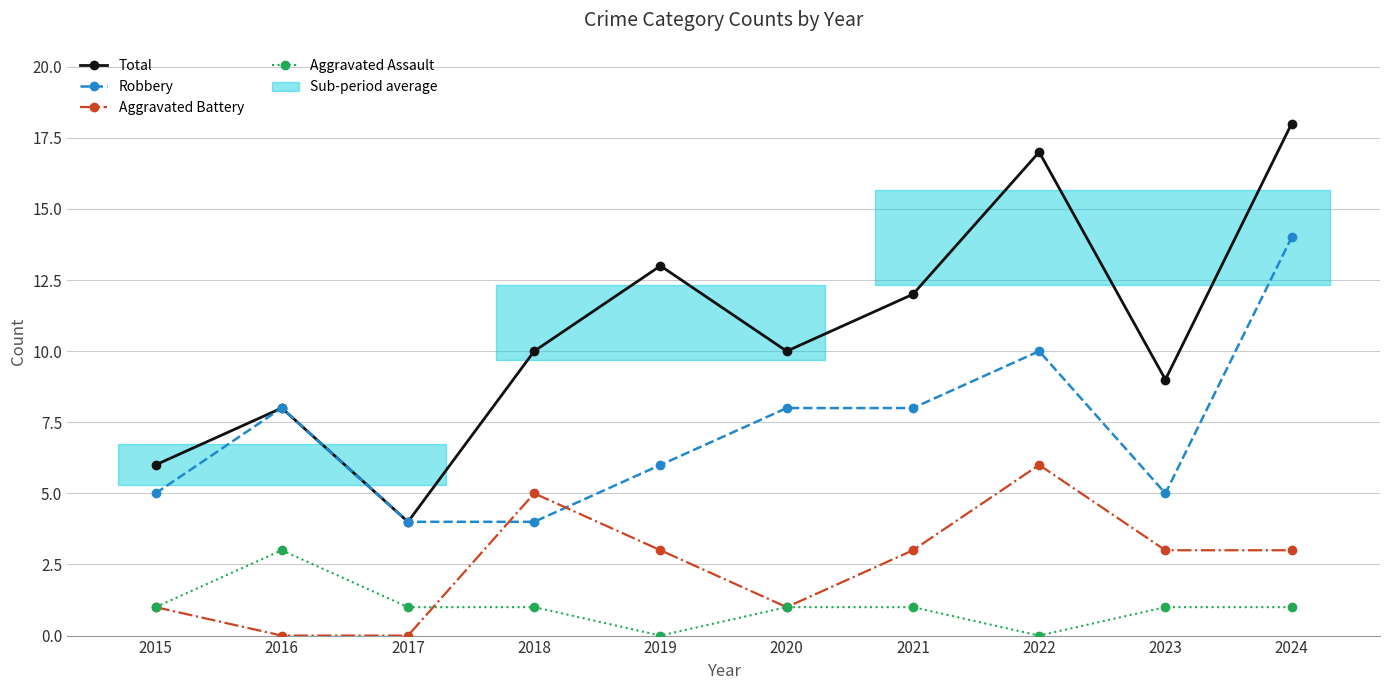

What is the value of the Aggravated Battery point at the 5th from the left?

3